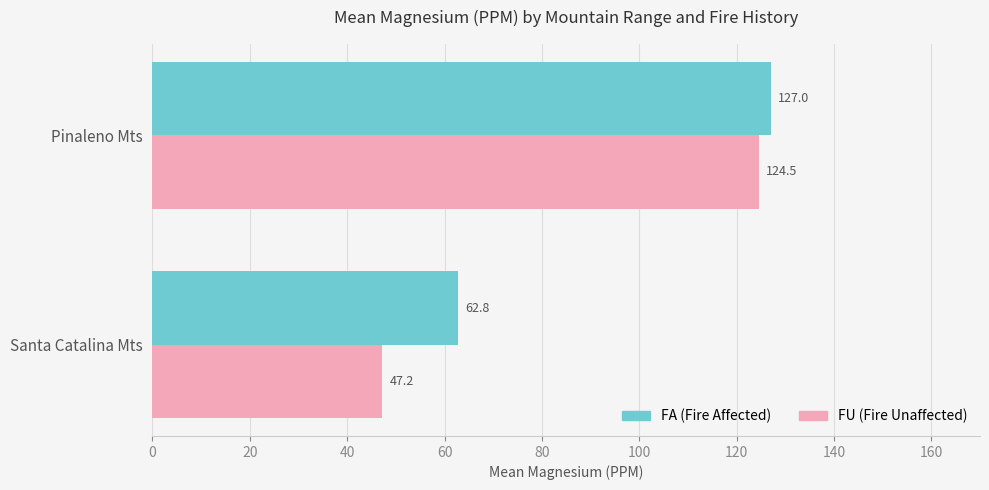

At how many categories does at least one series exceed 57?

2